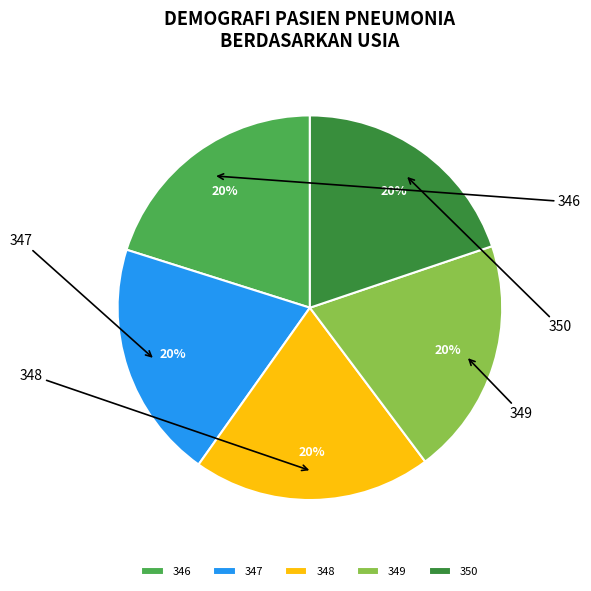

True or false: 347 accounts for 20% of the total.

True